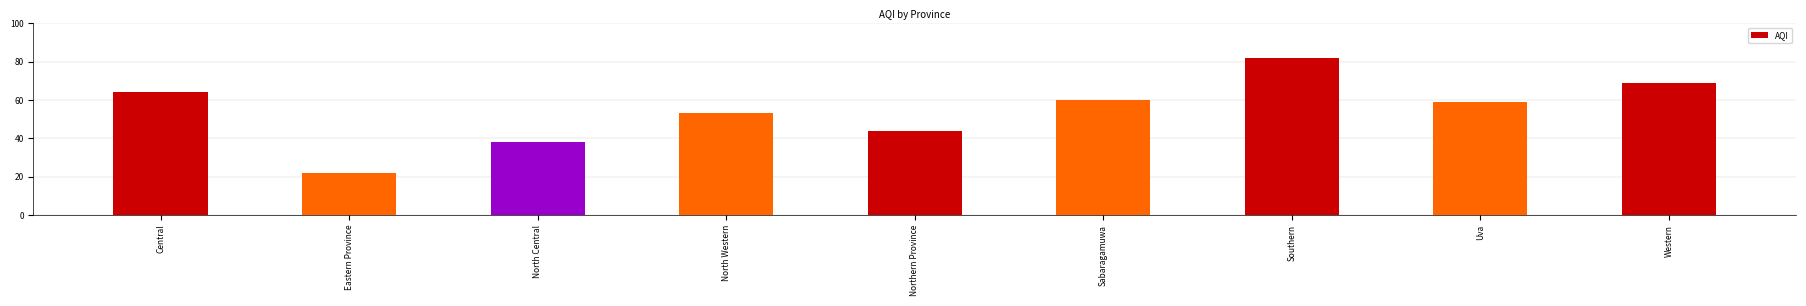

List the labels in order of value, largest first.

Southern, Western, Central, Sabaragamuwa, Uva, North Western, Northern Province, North Central, Eastern Province